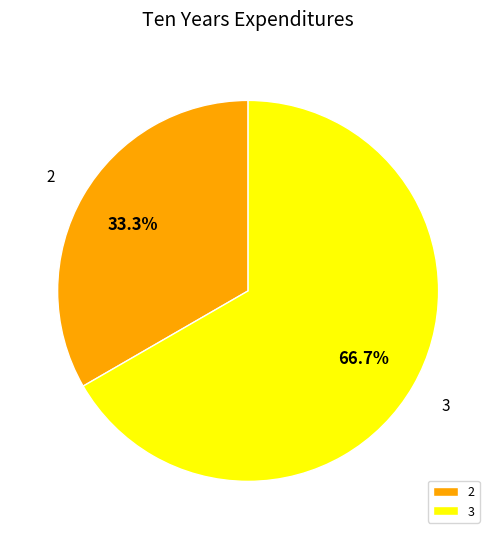

Which slice is the smallest?

2